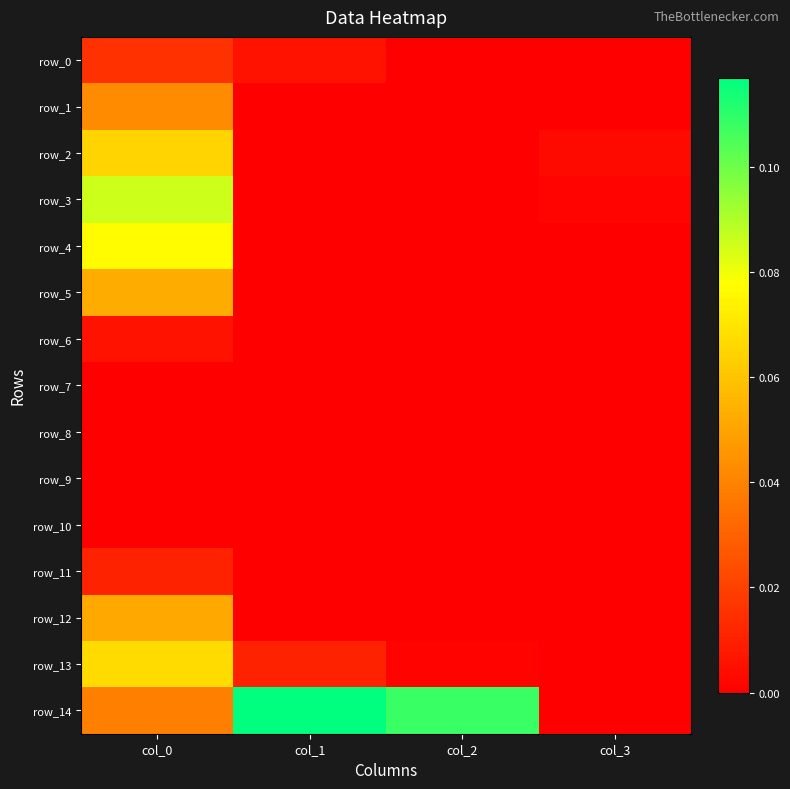

Rank the series at col_3 from highest to lowest value.

row_2, row_3, row_0, row_1, row_4, row_5, row_6, row_7, row_8, row_9, row_10, row_11, row_12, row_13, row_14